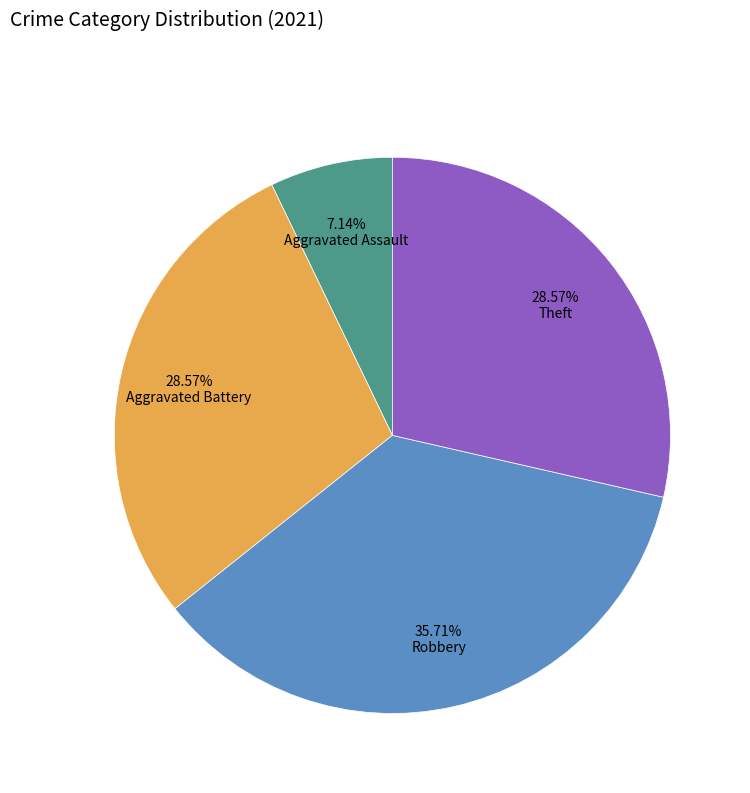

Is there any slice that represents more than half of the pie?

No